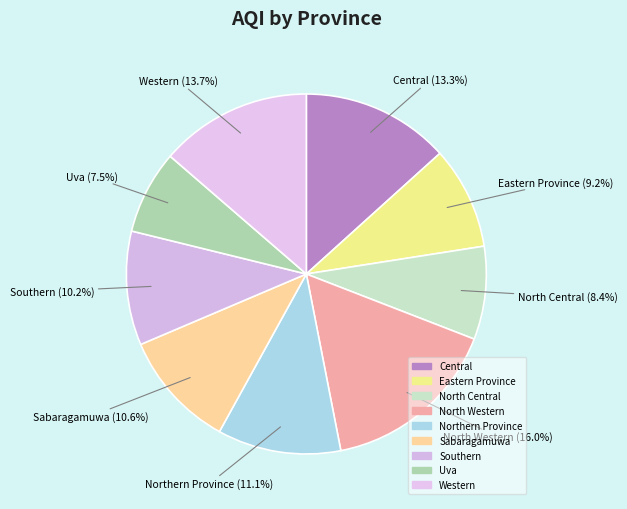

What percentage is NOT represented by Northern Province?

88.9%